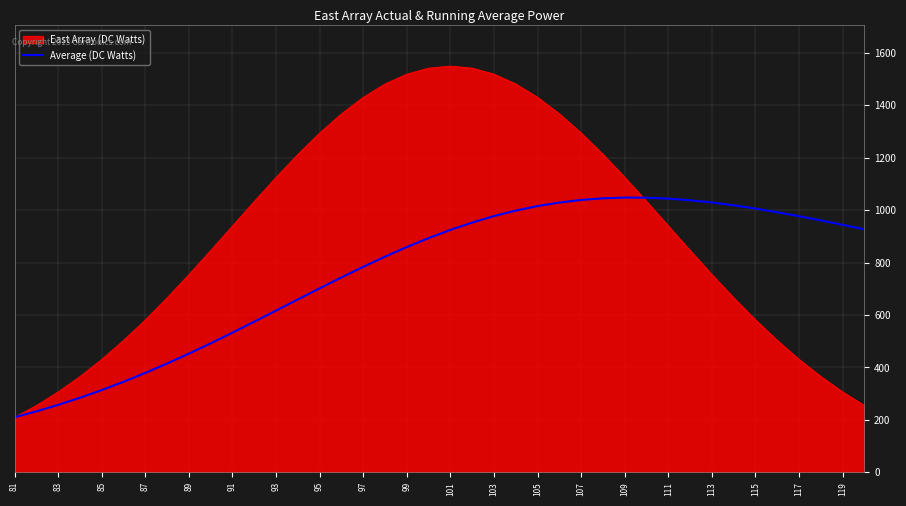

How many lines are shown in the chart?

2